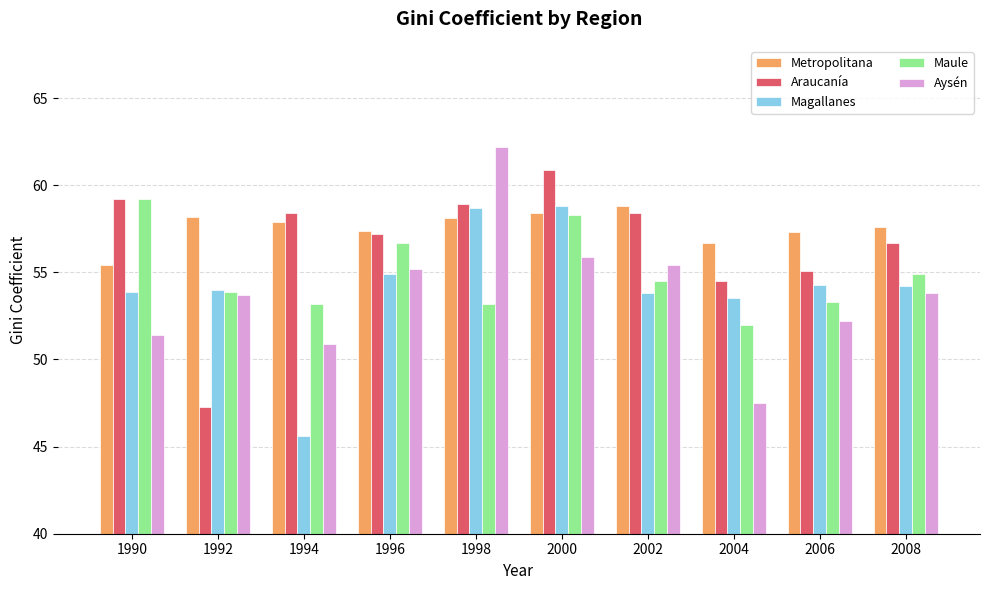

What is the greatest value displayed?

62.2